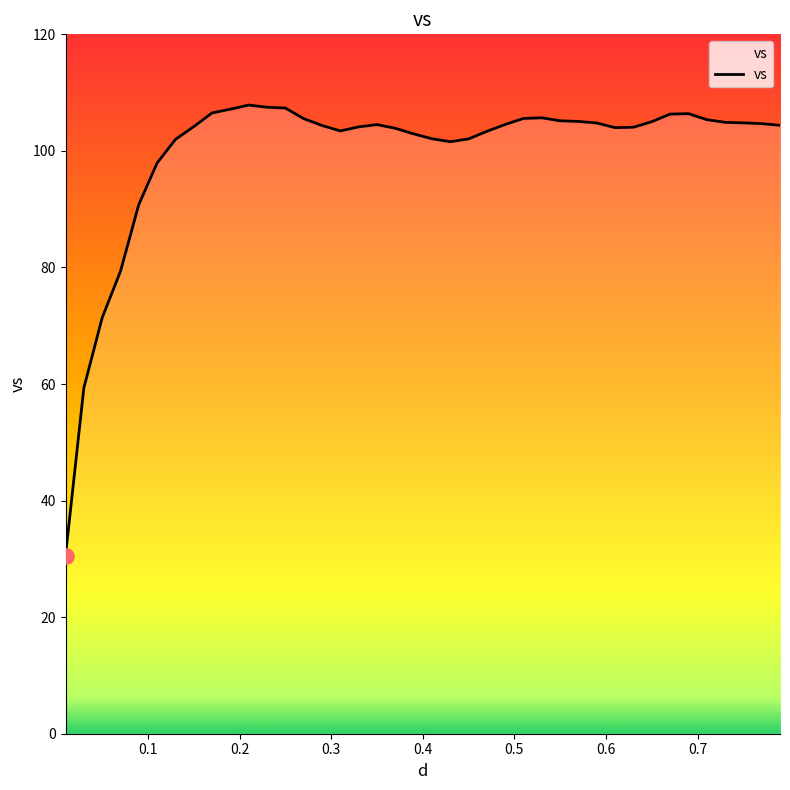

What is the ratio of the value at 0.11 to the value at 0.51?

0.9